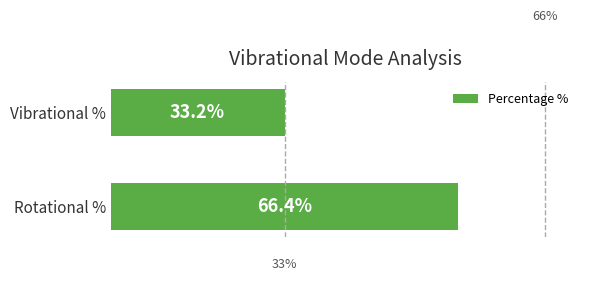

At which label is the value closest to 49?

Vibrational %